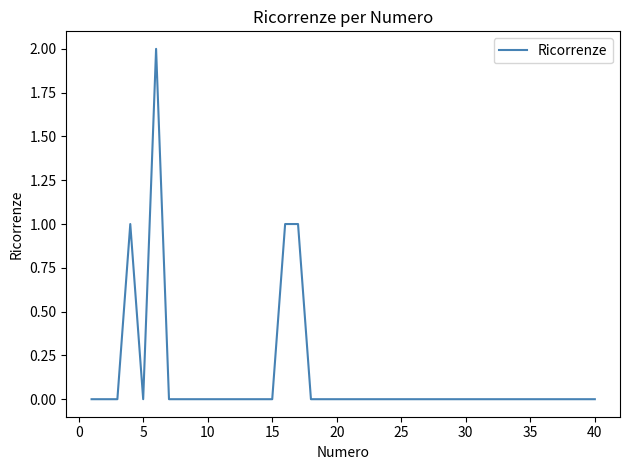

The chart shows a value of 0 at 30. True or false?

True